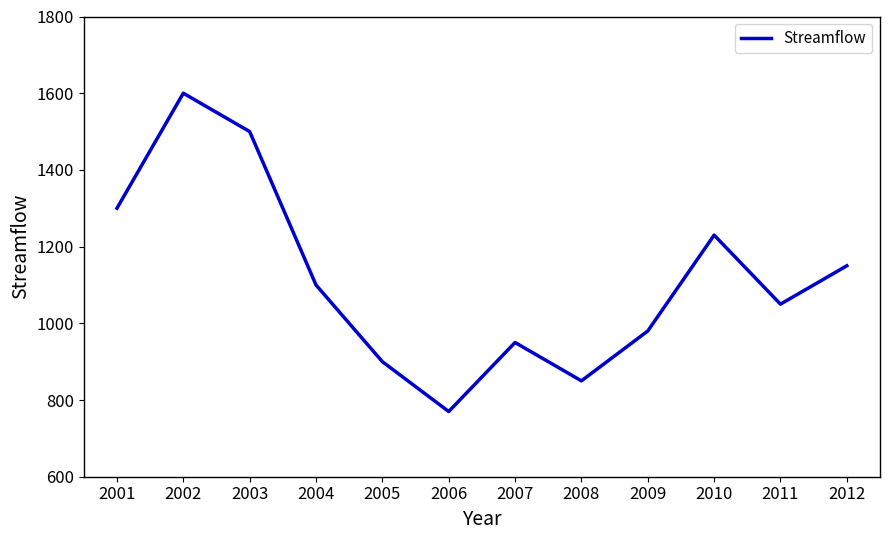

The chart shows a value of 1100 at 2004. True or false?

True